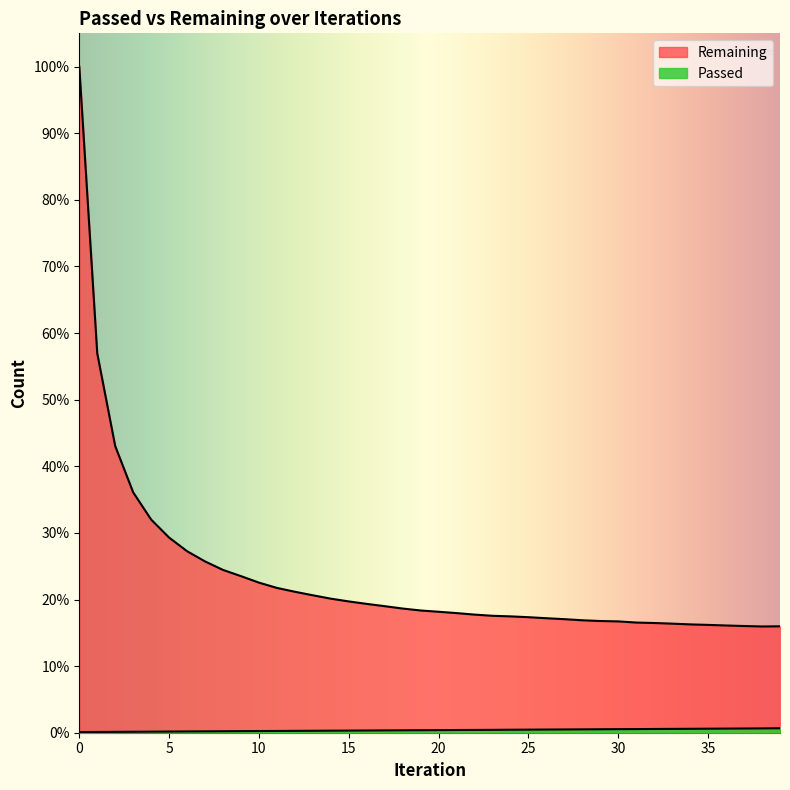

How many lines are shown in the chart?

2